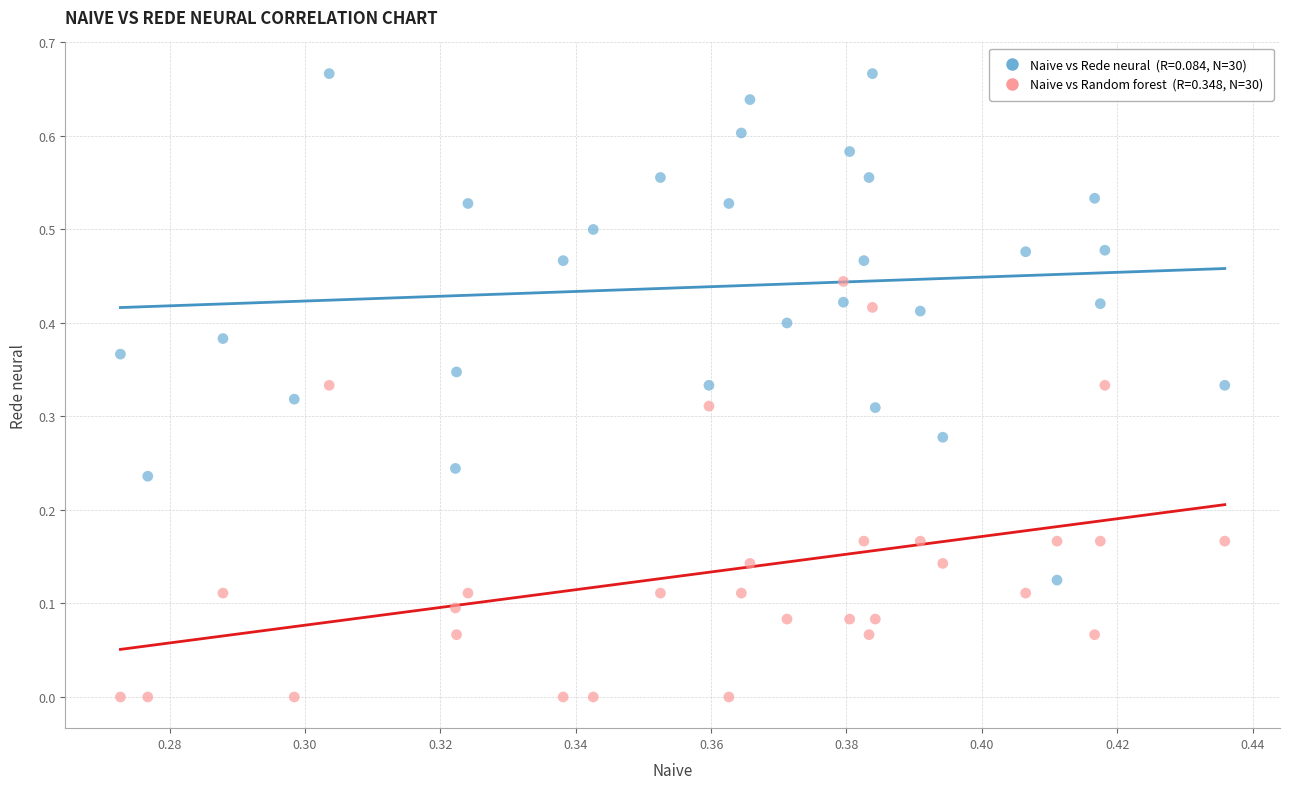

Count the number of points in this scatter plot.

60